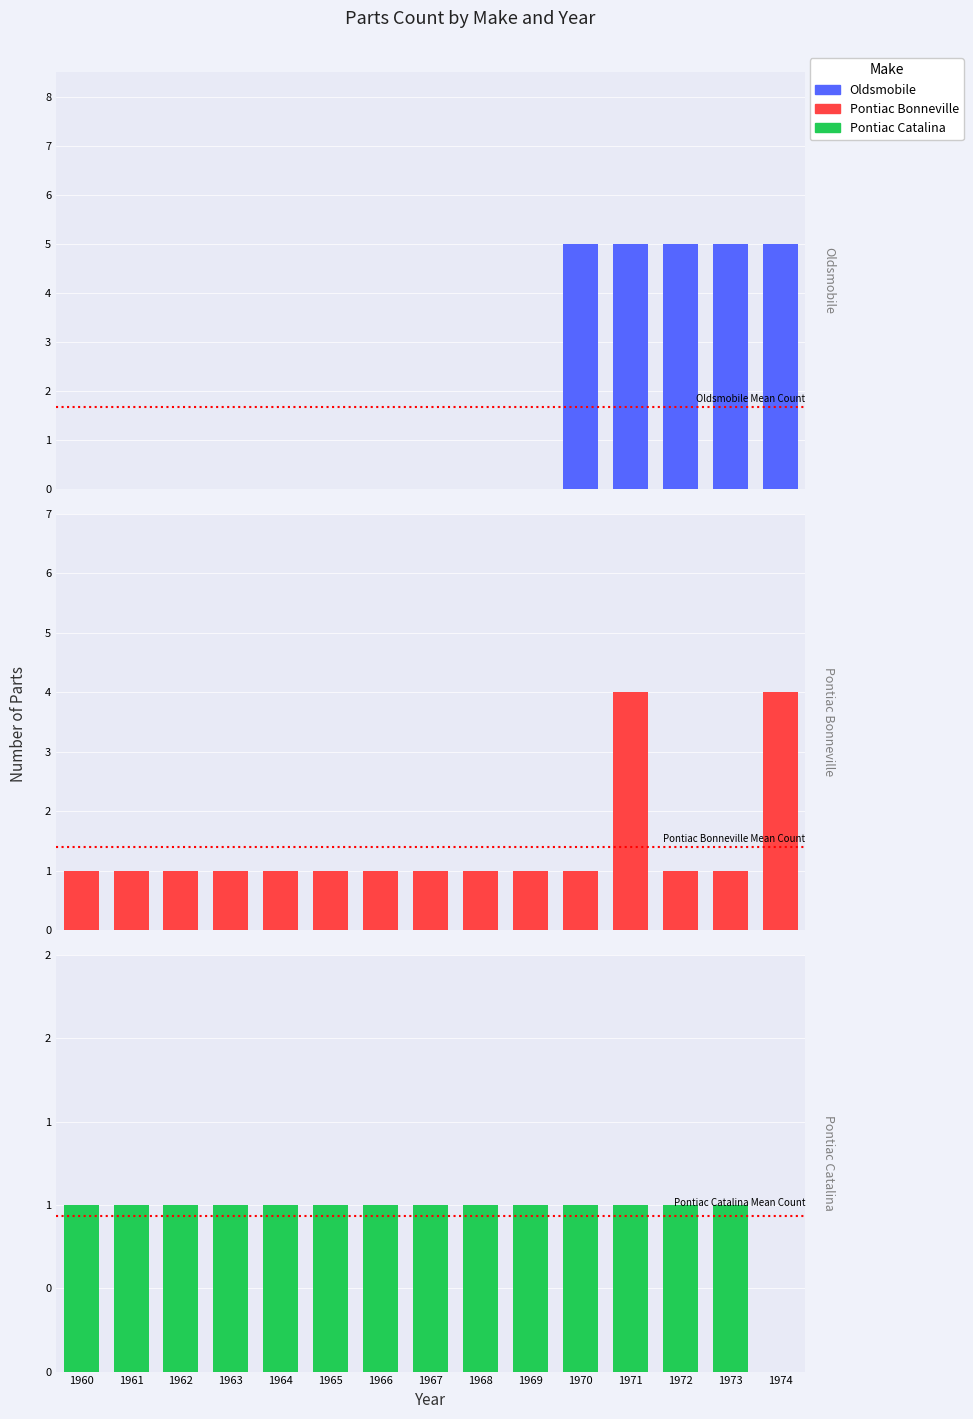

What is the highest value of the Oldsmobile series?

5